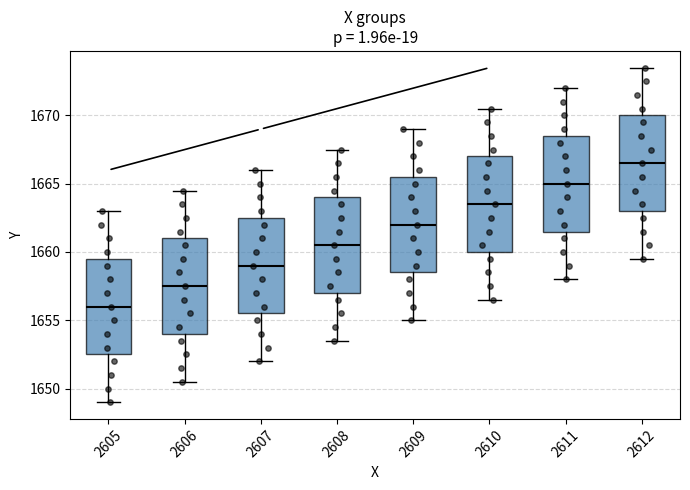

Reading left to right, read every box against the y-axis: the position of its median line, the range the box covers, and the ends of its whiskers. The values are not printed on the chart, so give them approximately, as read against the axis.

2605: median 1656.0, box 1652.5 to 1659.5, whiskers 1649.0 to 1663.0
2606: median 1657.5, box 1654.0 to 1661.0, whiskers 1650.5 to 1664.5
2607: median 1659.0, box 1655.5 to 1662.5, whiskers 1652.0 to 1666.0
2608: median 1660.5, box 1657.0 to 1664.0, whiskers 1653.5 to 1667.5
2609: median 1662.0, box 1658.5 to 1665.5, whiskers 1655.0 to 1669.0
2610: median 1663.5, box 1660.0 to 1667.0, whiskers 1656.5 to 1670.5
2611: median 1665.0, box 1661.5 to 1668.5, whiskers 1658.0 to 1672.0
2612: median 1666.5, box 1663.0 to 1670.0, whiskers 1659.5 to 1673.5